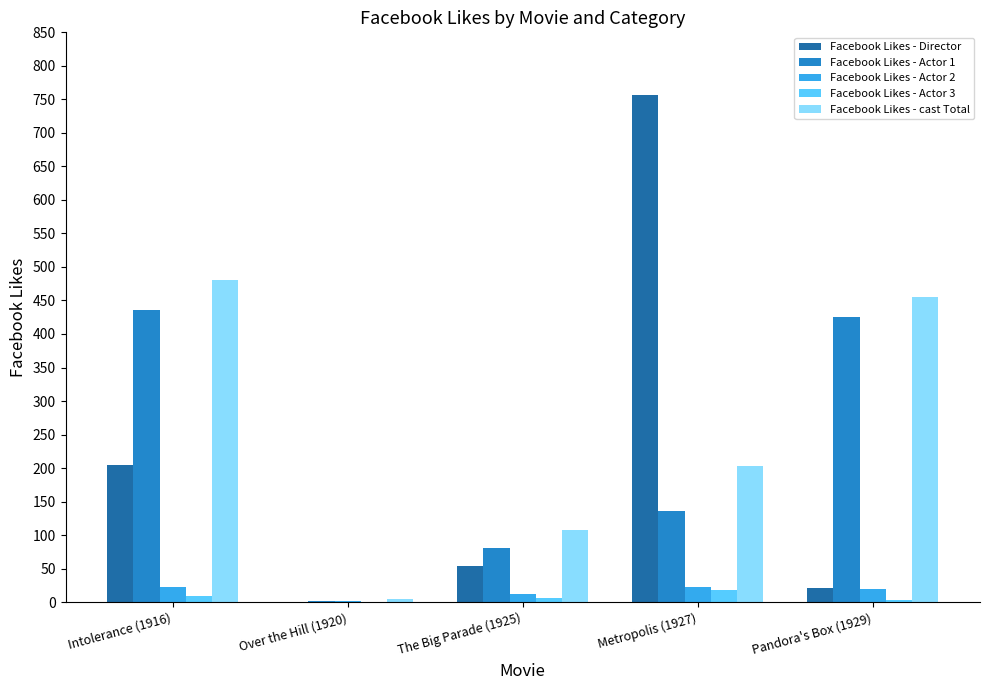

Which series changed the most between Intolerance (1916) and Metropolis (1927)?

Facebook Likes - Director